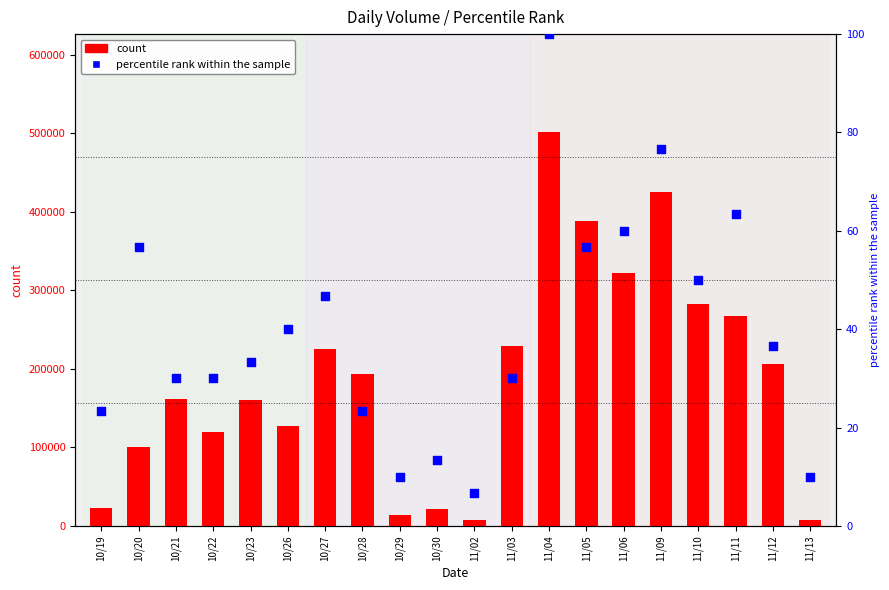

At how many categories does at least one series exceed 380076?

3